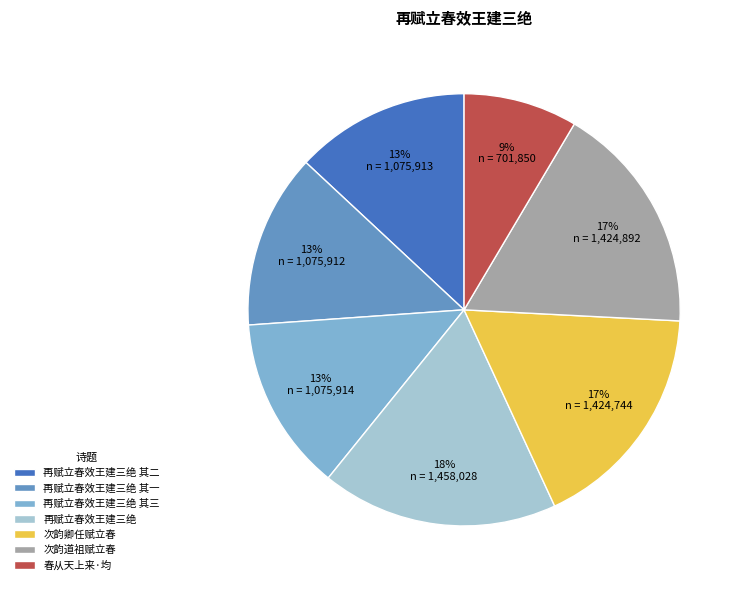

What percentage is the 次韵道祖赋立春 slice, to the nearest percent?

17%